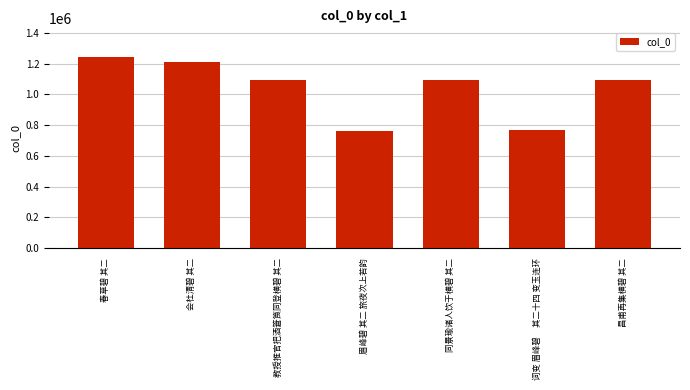

At which category does the chart reach its peak across all series?

春草碧 其二